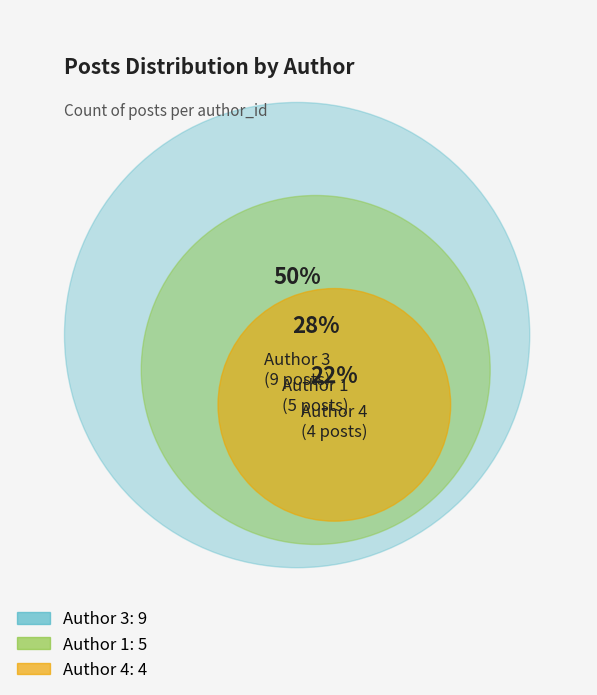

Which category has the biggest portion of the pie?

Author 3